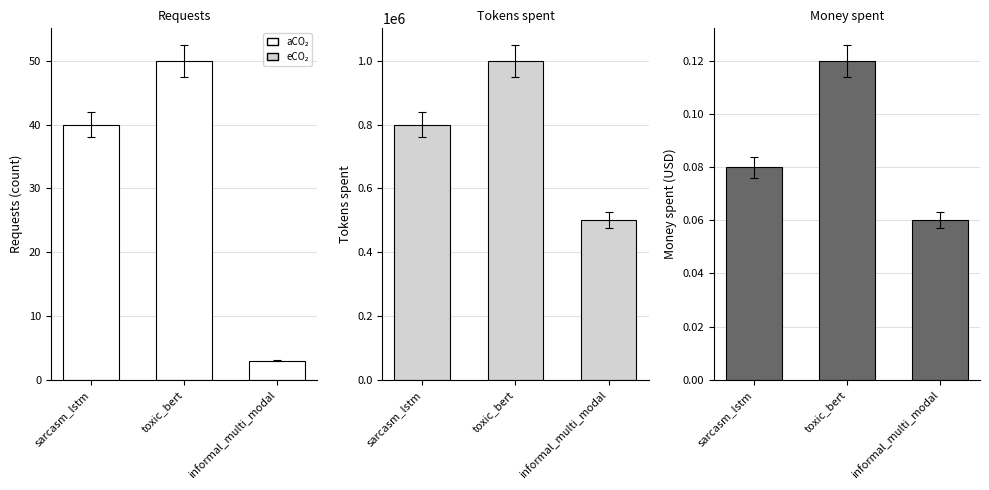

What is the spread (max minus min) of values at sarcasm_lstm?

799999.9